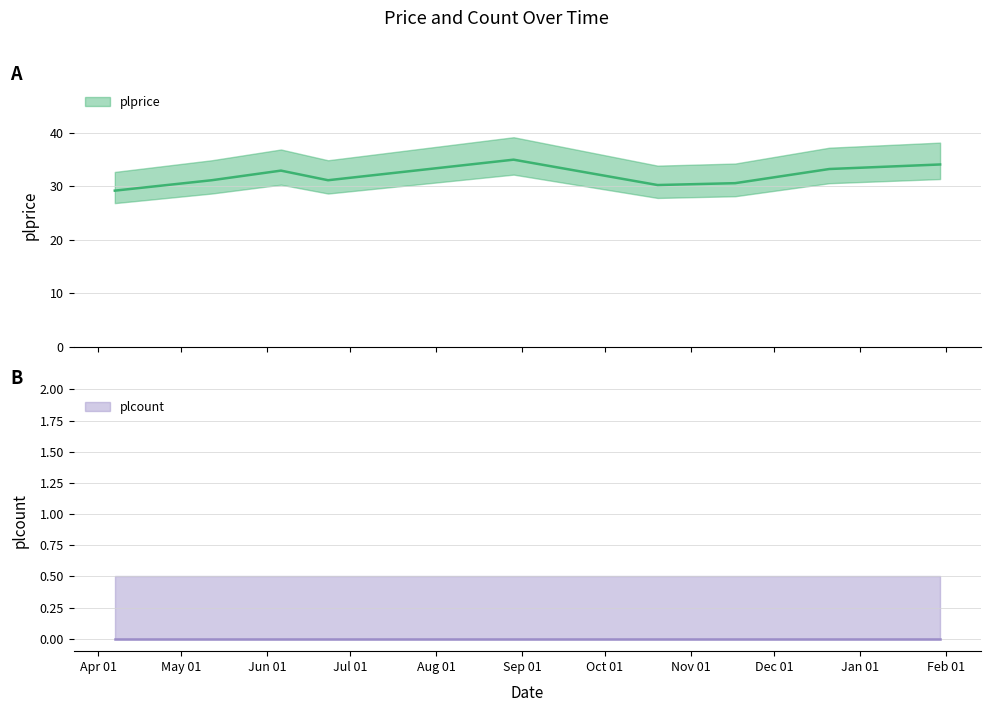

Reading right to left, what are all the values shown in this chart?

34.1	33.2	30.6	30.2	35.0	31.1	33.0	31.1	29.2